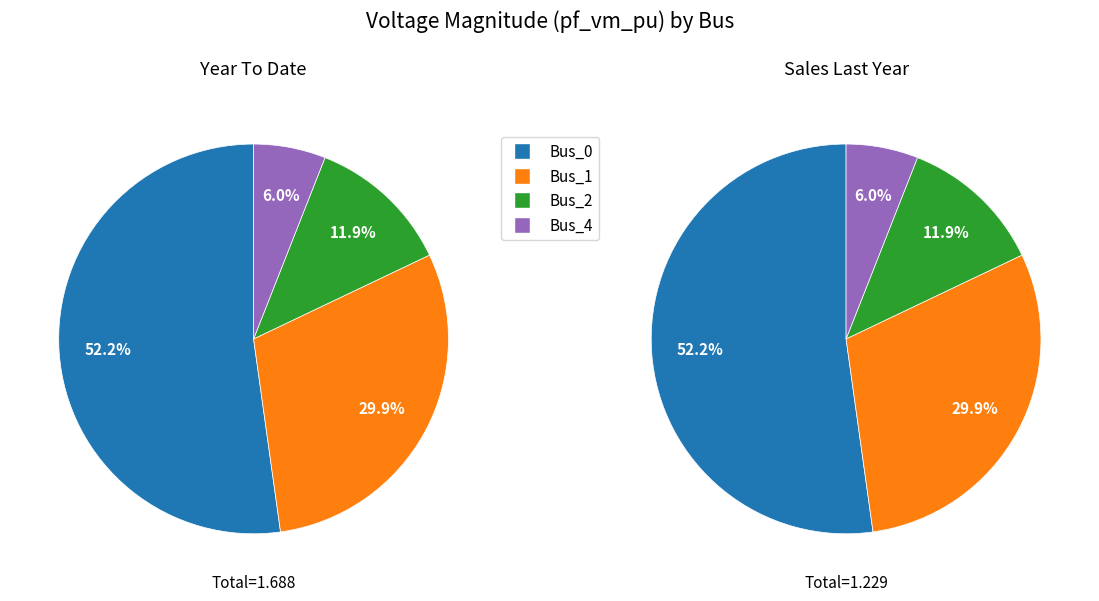

To the nearest percent, what percentage of the pie is Bus_1?

30%